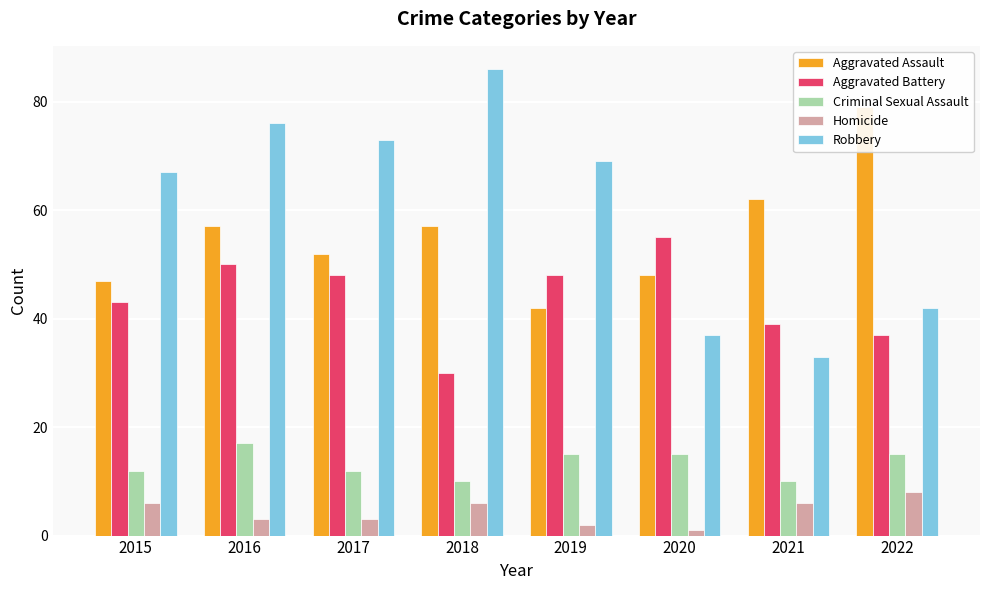

Does the chart contain any negative values?

No